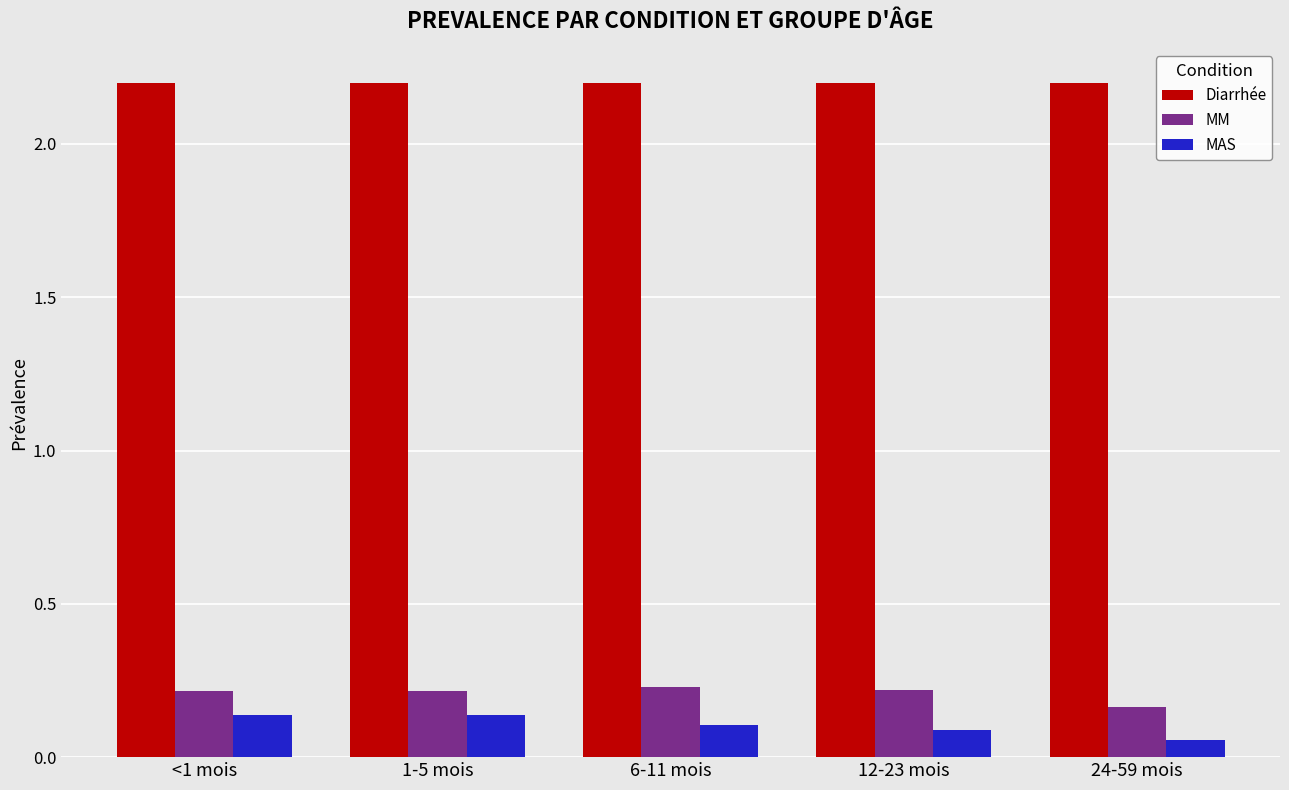

How many bars are there in each group?

3